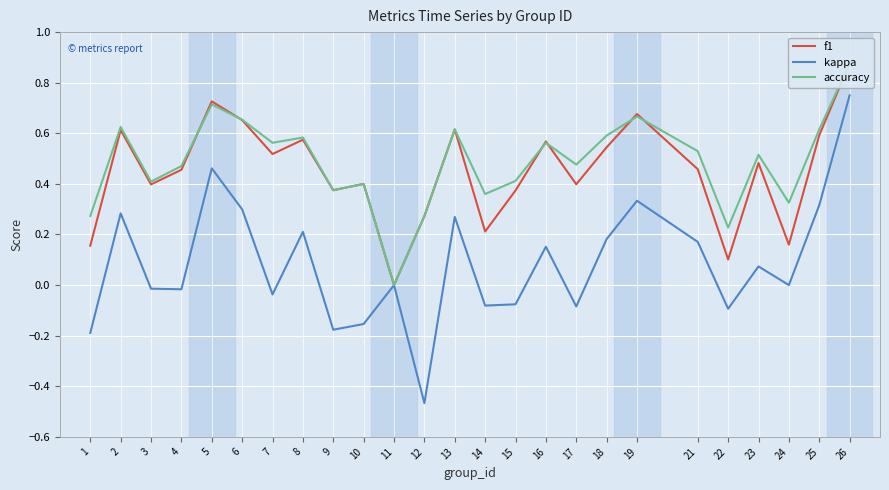

Is it true that f1 equals 0.1 at 22?

True